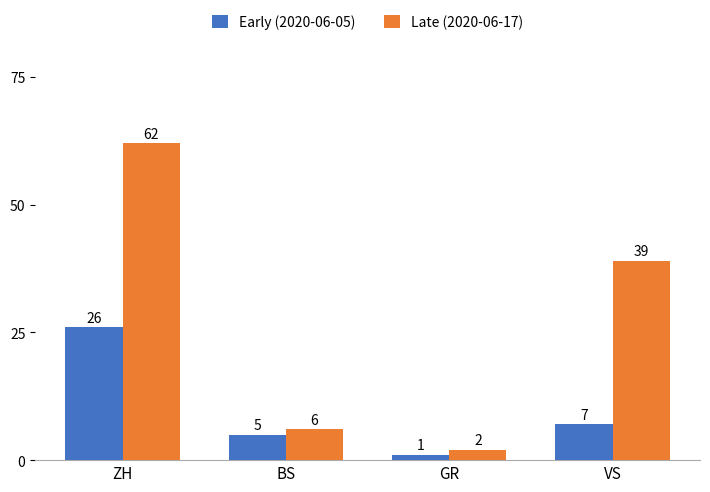

Which series has the largest range (max minus min)?

Late (2020-06-17)